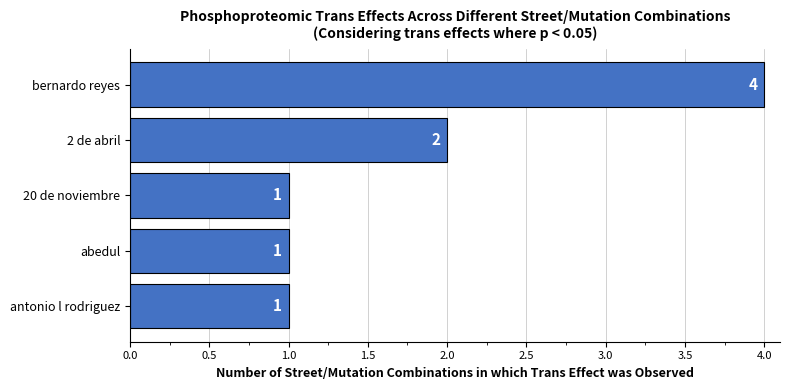

Which label corresponds to the largest value in the chart?

bernardo reyes